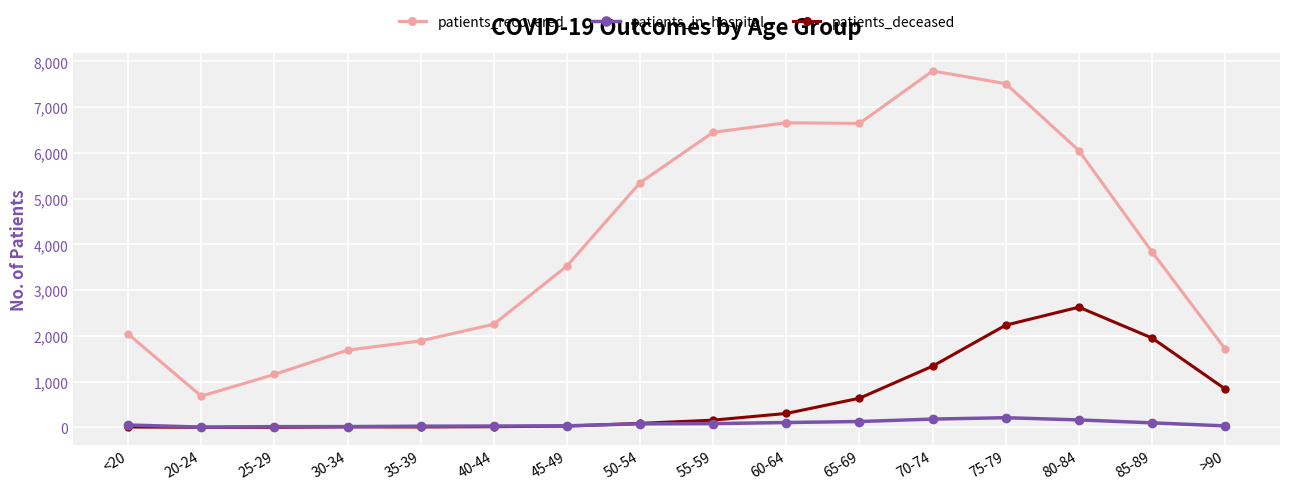

How many categories are shown in the chart?

16